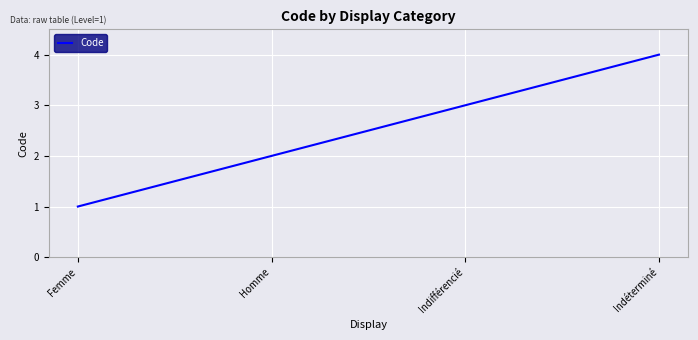

Reading left to right, list all the values displayed in this chart.

Femme=1	Homme=2	Indifférencié=3	Indéterminé=4